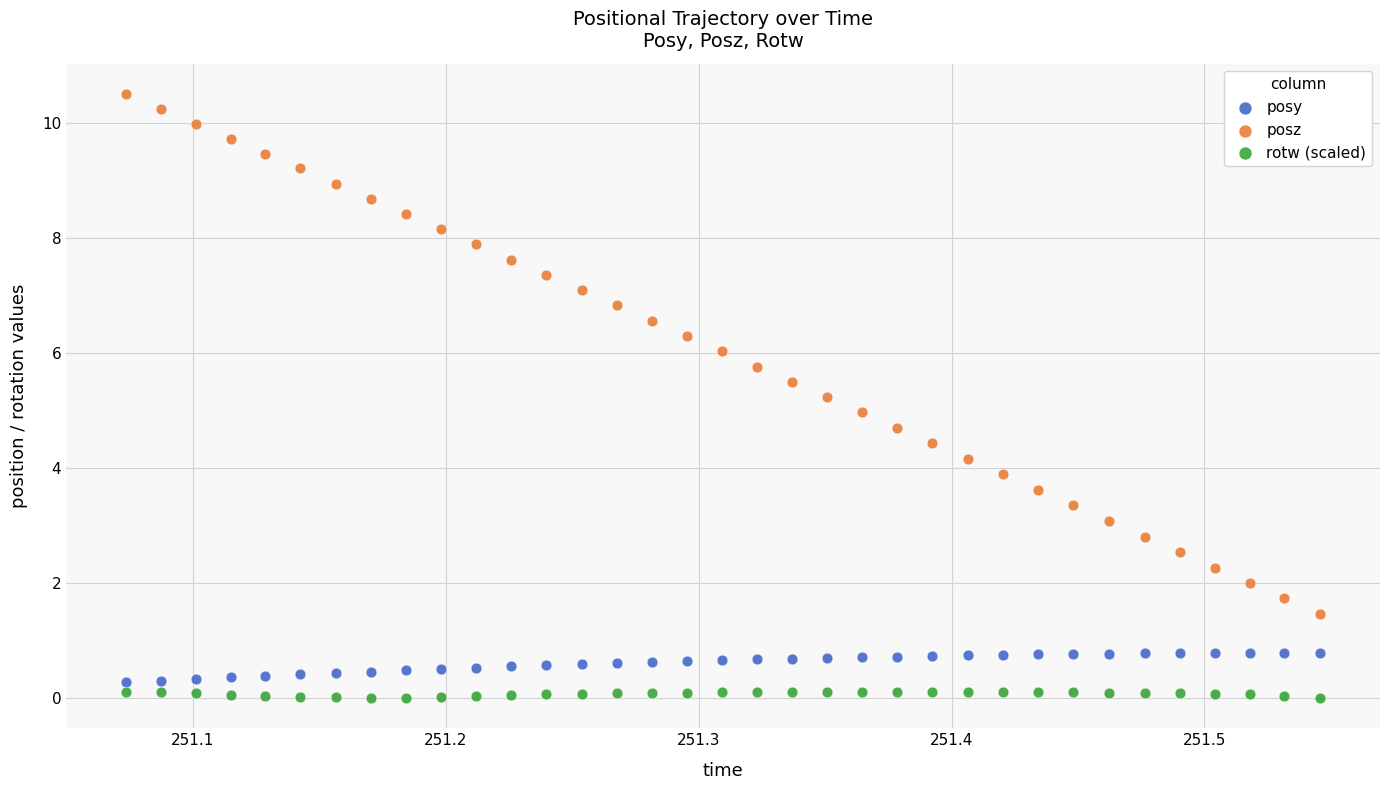

What is the X range (max minus min) for the scatter plot?

0.5